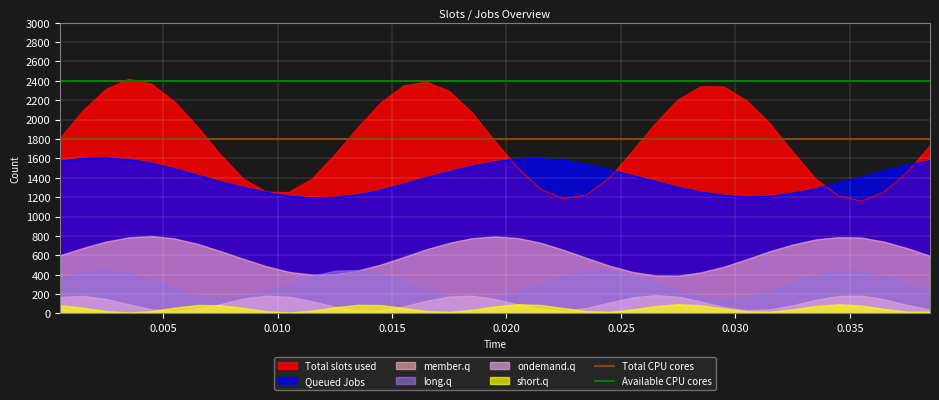

What is the value of the Total CPU cores point at the 2nd from the left?

1800